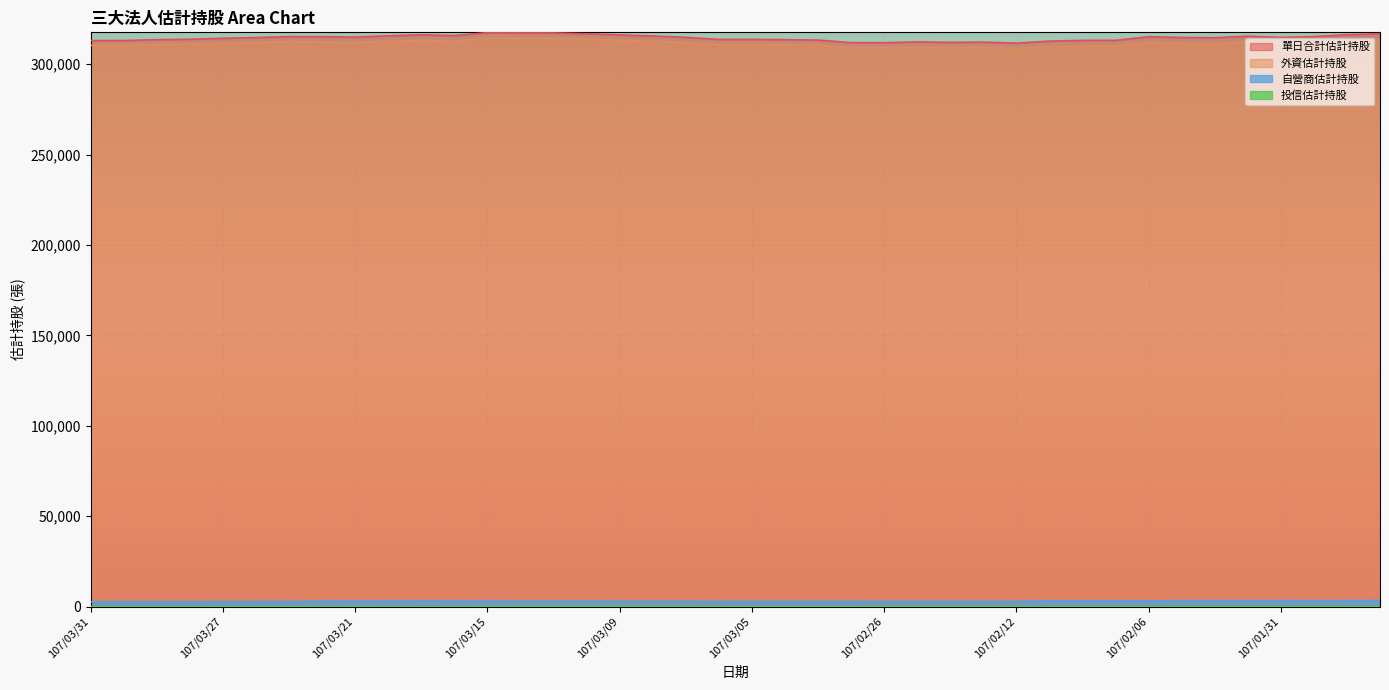

Reading left to right, transcribe all the data shown in this chart.

單日合計估計持股: 313069	313073	313538	313771	314315	314730	315246	315204	315003	315705	316213	315807	317455	317331	317304	316838	316178	315600	314847	313699	313705	313559	313337	311932	311892	312339	312050	312200	311657	312742	313187	313194	315177	314763	314623	315495	314800	315268	316282	316868
外資估計持股: 310416	310416	310876	311109	311619	312035	312527	312193	312001	312704	313147	312737	314484	314379	314352	313886	313266	312688	311939	310879	310885	310739	310520	309108	309038	309485	309191	309341	308795	309615	310060	310062	312052	311503	311370	312235	311542	312012	313026	313478
自營商估計持股: 2652	2656	2661	2661	2695	2695	2719	3011	3002	3001	3066	3055	2956	2937	2937	2937	2897	2897	2893	2805	2805	2805	2802	2809	2839	2839	2844	2844	2847	3112	3112	3117	3110	3245	3238	3245	3243	3241	3241	3375
投信估計持股: 1	1	1	1	1	0	0	0	0	0	0	15	15	15	15	15	15	15	15	15	15	15	15	15	15	15	15	15	15	15	15	15	15	15	15	15	15	15	15	15